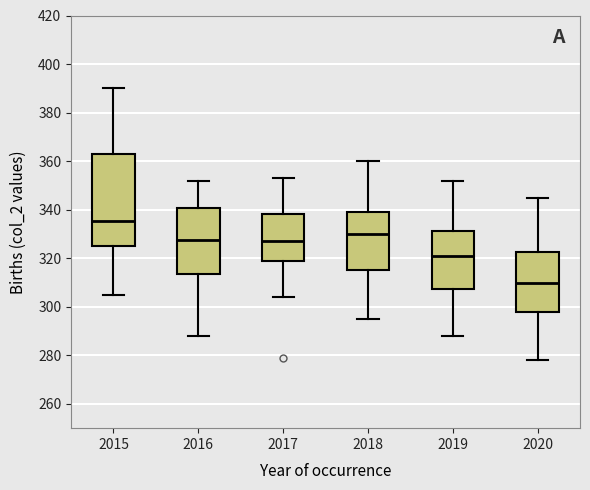

Where does the median line of the box at x = 2019 sit on the y-axis? The values are not printed on the chart, so give them approximately, as read against the axis.

322